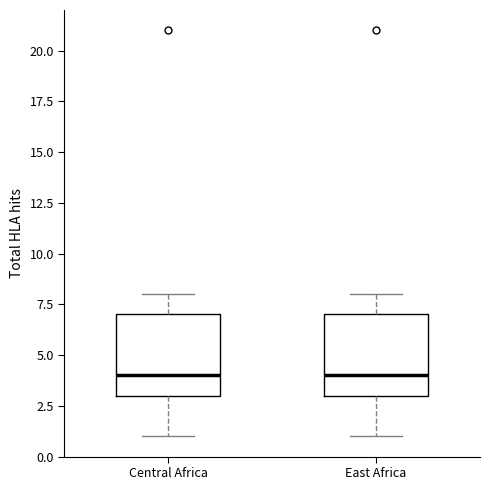

Reading left to right, transcribe this box plot: for each box, give where its median line is, the range the box spans, and where its two whiskers end, as read against the y-axis. The values are not printed on the chart, so give them approximately, as read against the axis.

Central Africa: median 4, box 3 to 7, whiskers 1 to 8
East Africa: median 4, box 3 to 7, whiskers 1 to 8